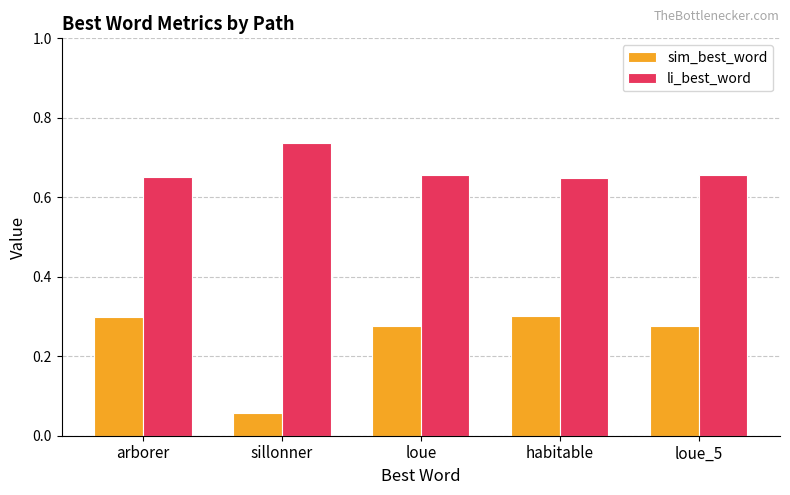

List the series in order of their peak value, lowest first.

sim_best_word, li_best_word